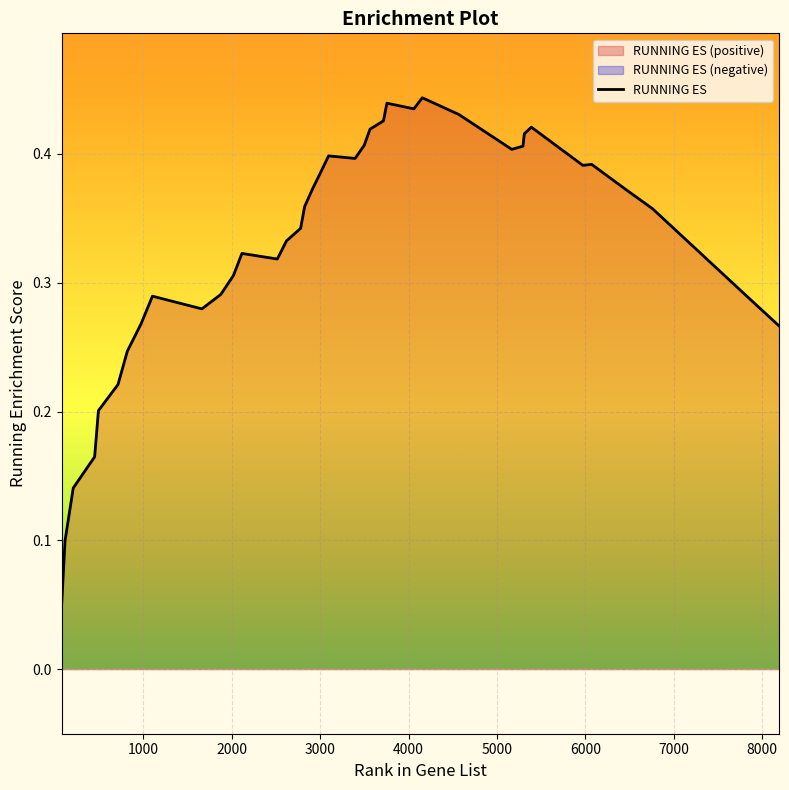

What is the sum of all values?

13.1